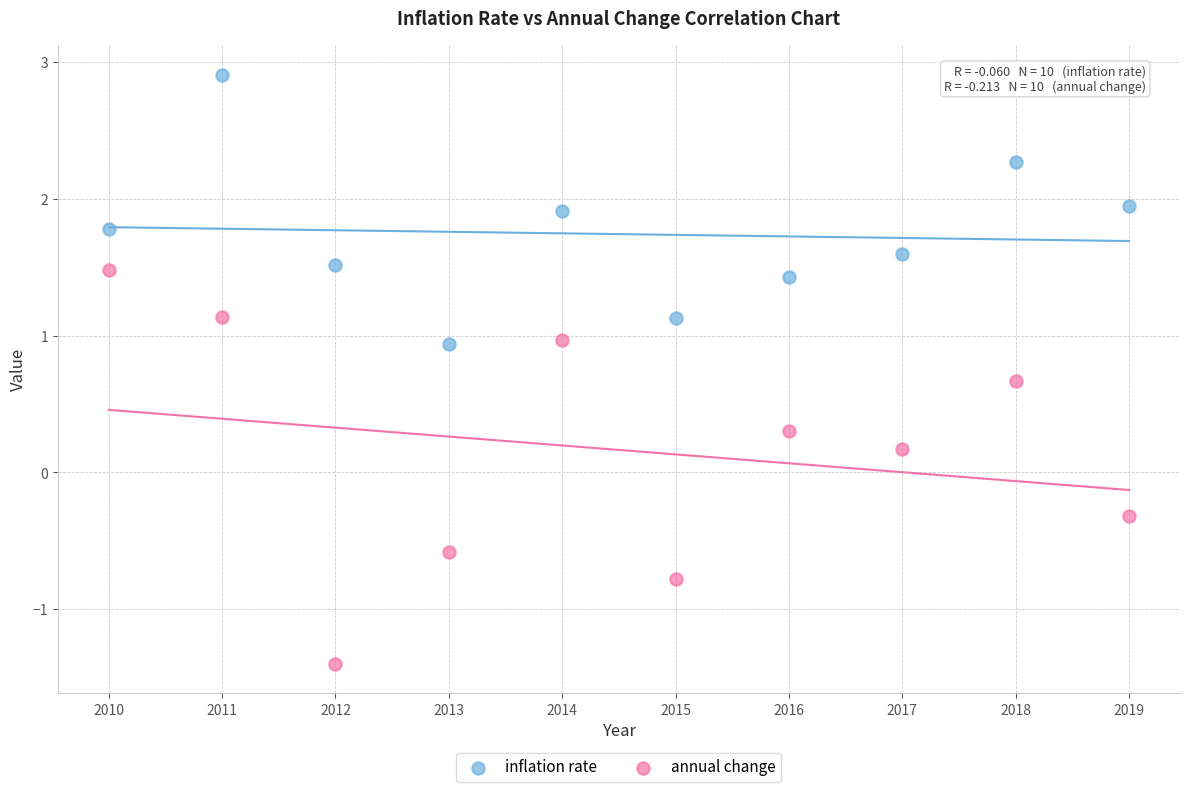

Which series contains the lowest Y value?

annual change